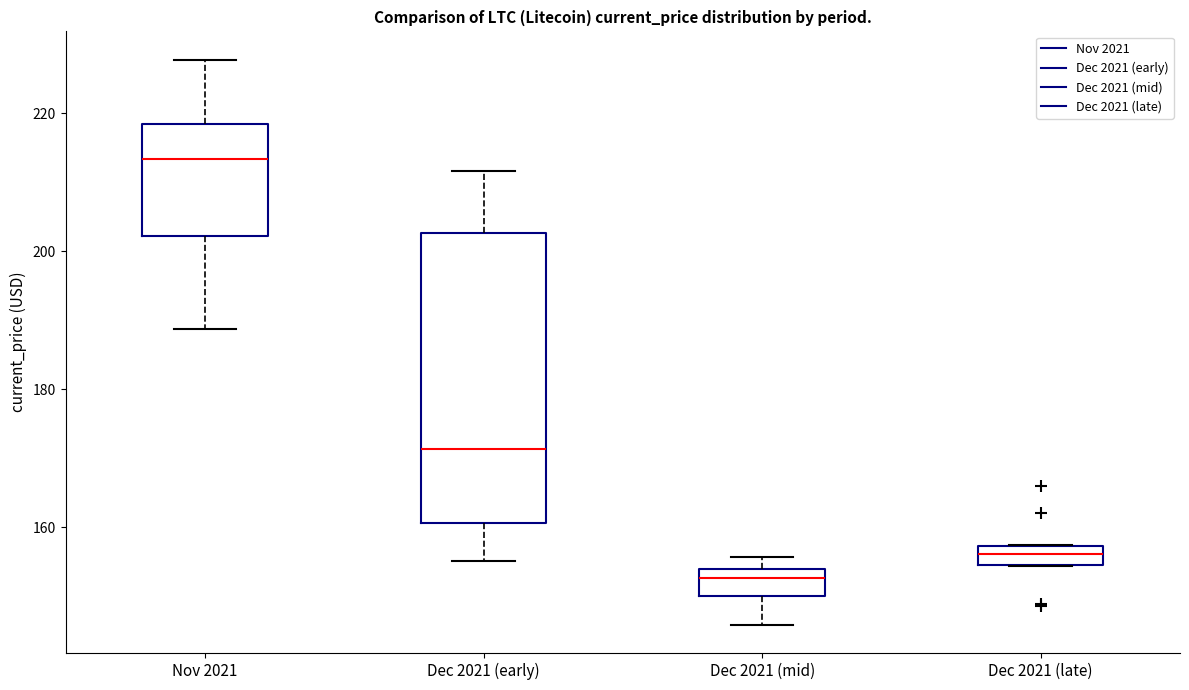

Where is the upper edge of the box for Dec 2021 (late) on the y-axis? The values are not printed on the chart, so give them approximately, as read against the axis.

158